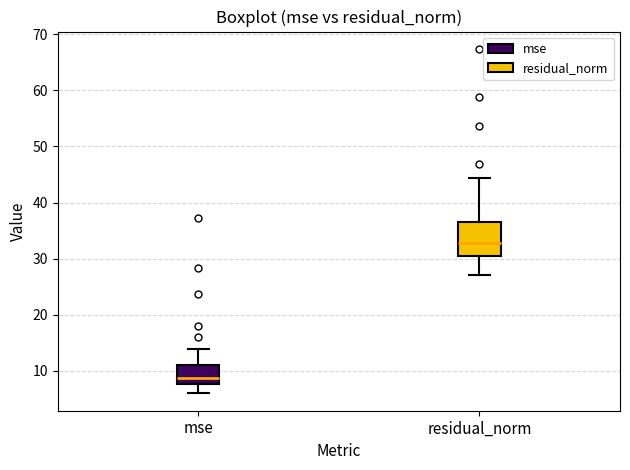

Where does the lower whisker of the box for residual_norm end on the y-axis? The values are not printed on the chart, so give them approximately, as read against the axis.

27